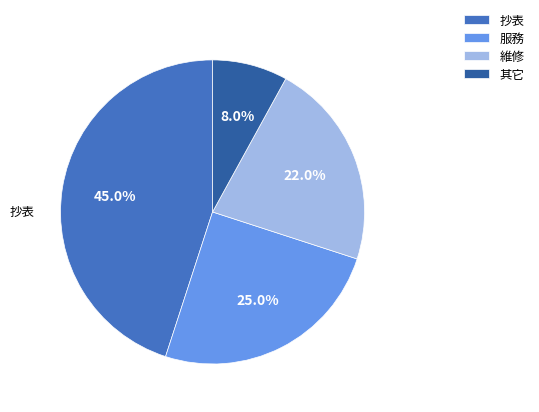

True or false: 抄表 accounts for 45% of the total.

True